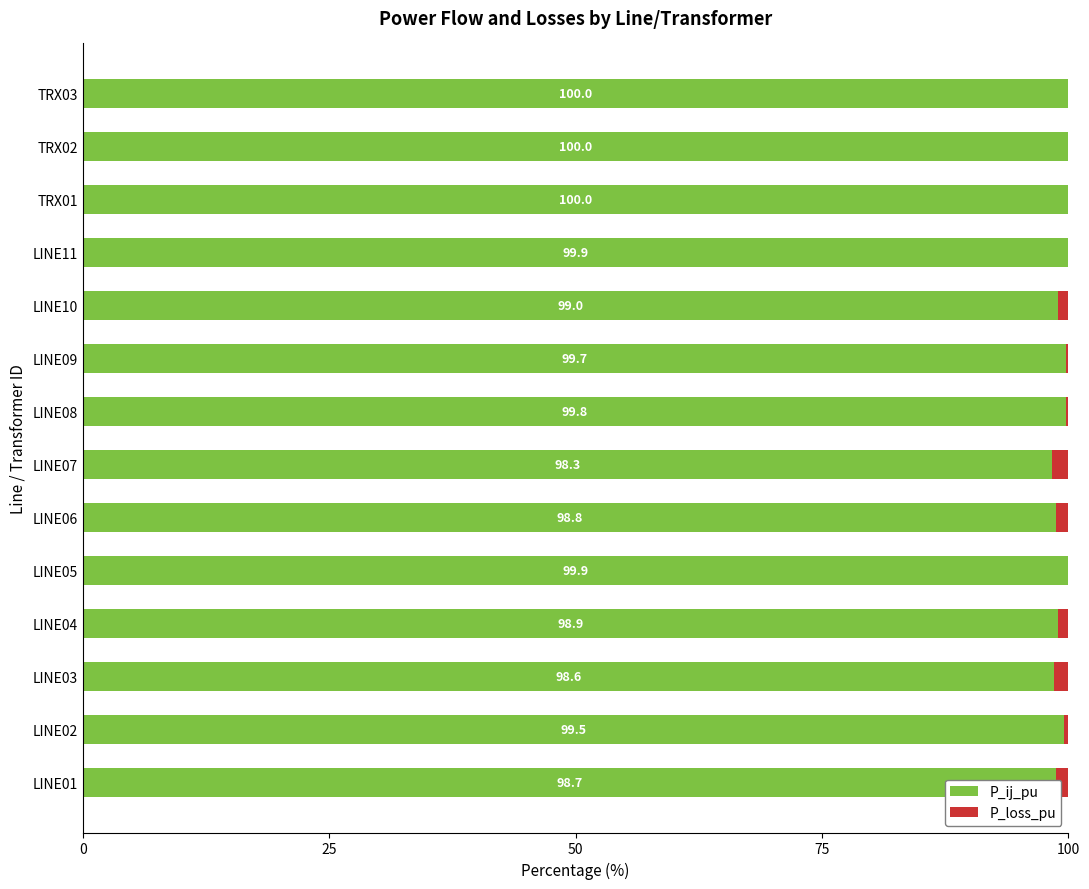

What is the approximate value of P_ij_pu at LINE07?

98.3